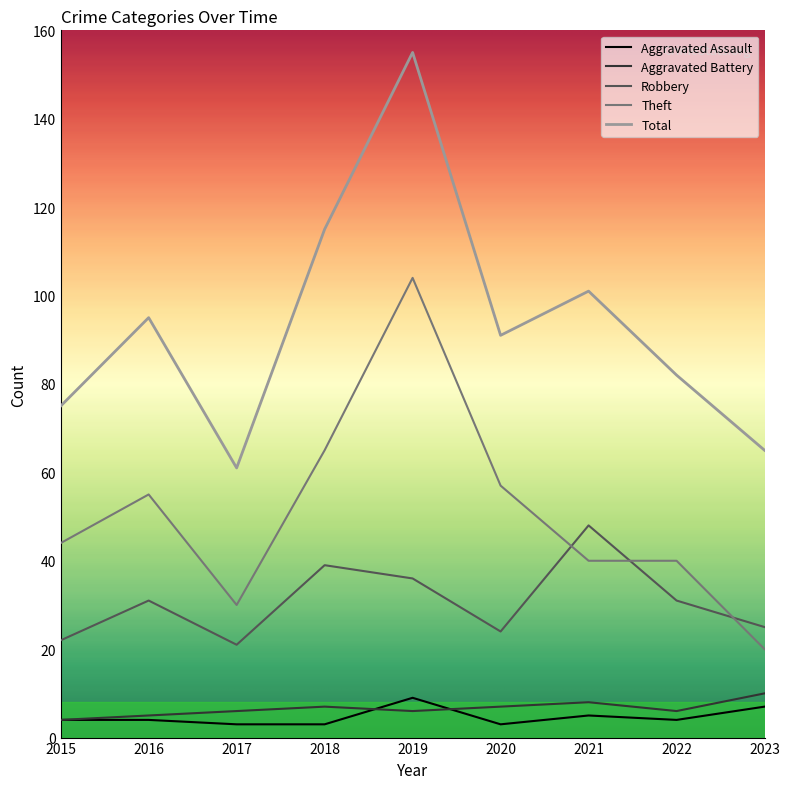

True or false: Aggravated Battery and Total intersect in this chart.

False